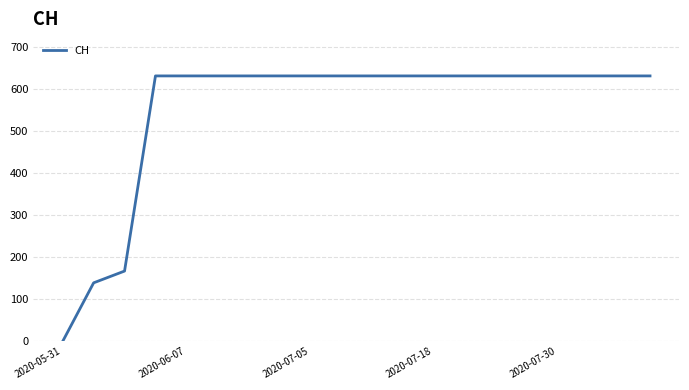

What is the greatest value displayed?

631